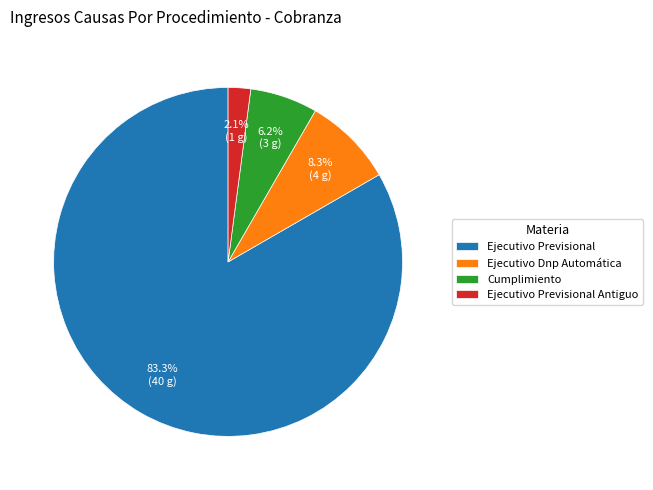

Which slice is the largest?

Ejecutivo Previsional